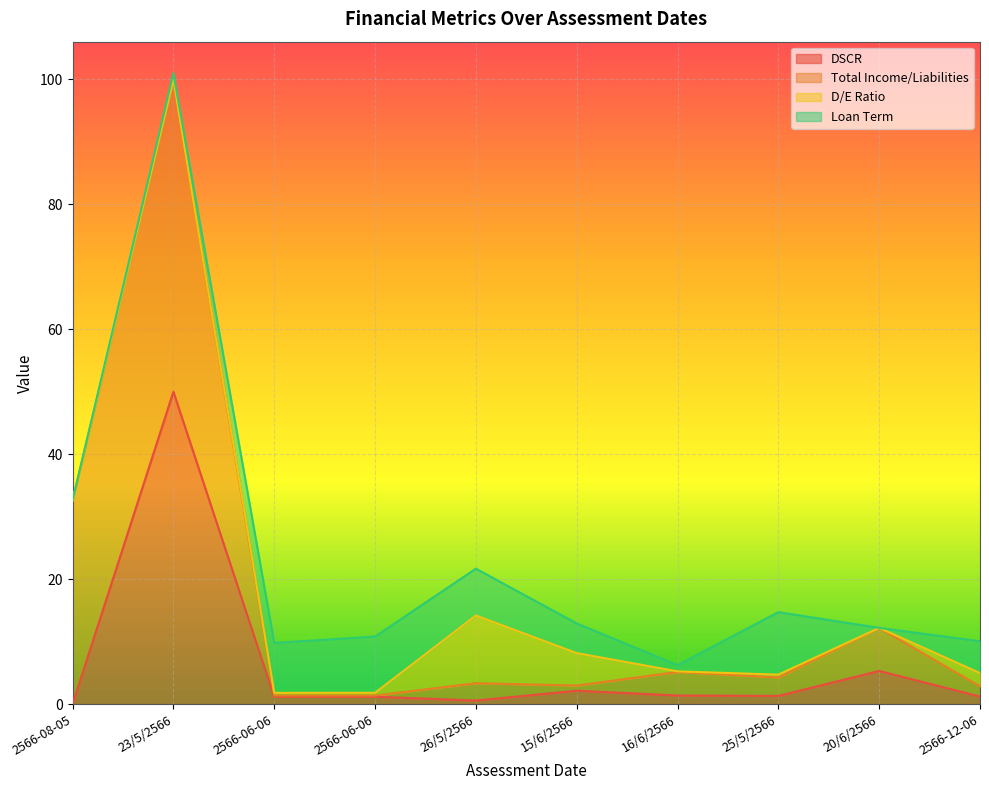

True or false: Total Income/Liabilities has a value of 32.6 at 2566-08-05.

True